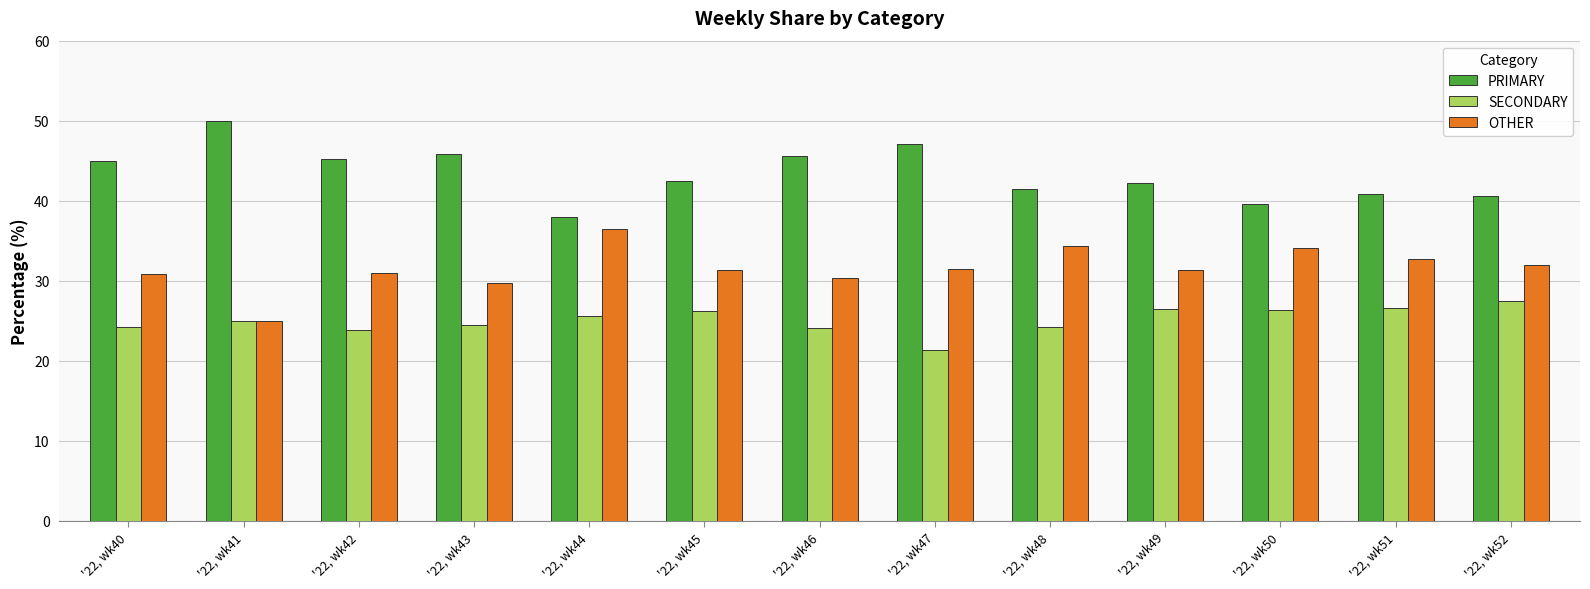

Which series changed the most between '22, wk42 and '22, wk51?

PRIMARY